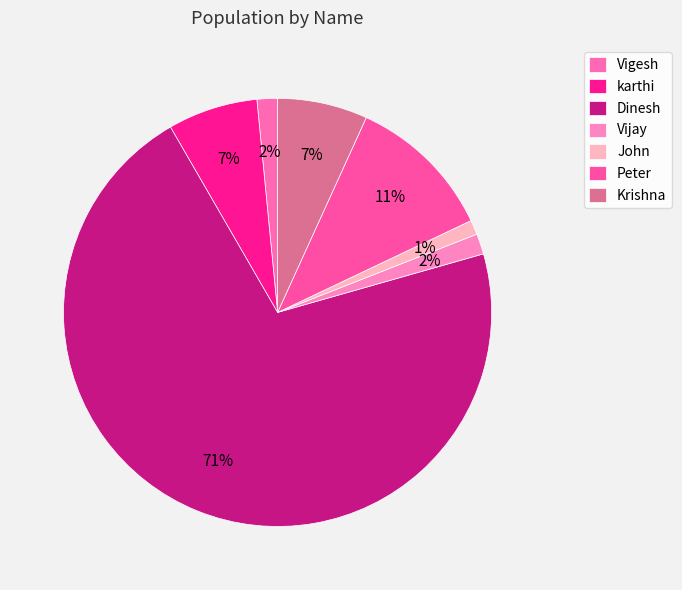

The Peter slice represents 22% of the pie. True or false?

False